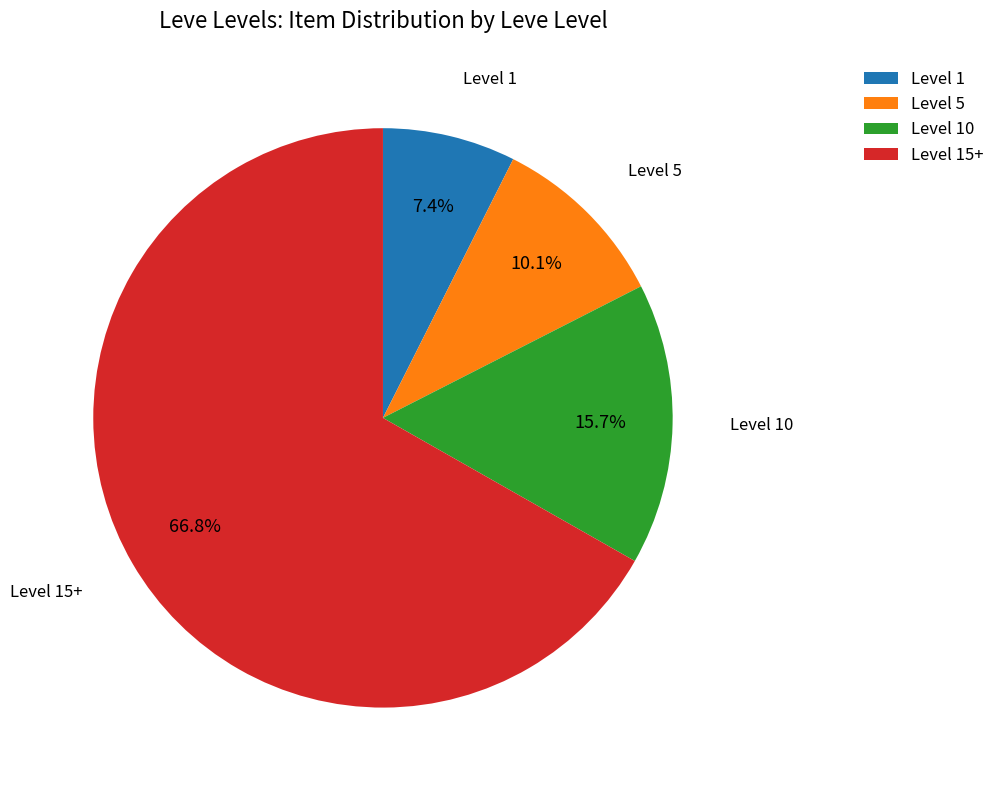

Rank the categories by value from highest to lowest.

Level 15+, Level 10, Level 5, Level 1